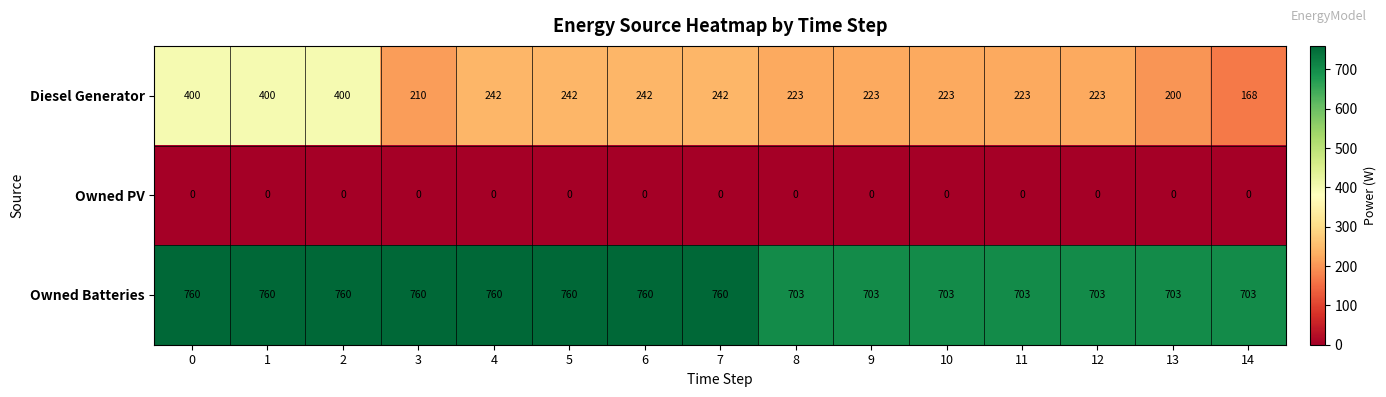

What is the greatest value displayed?

760